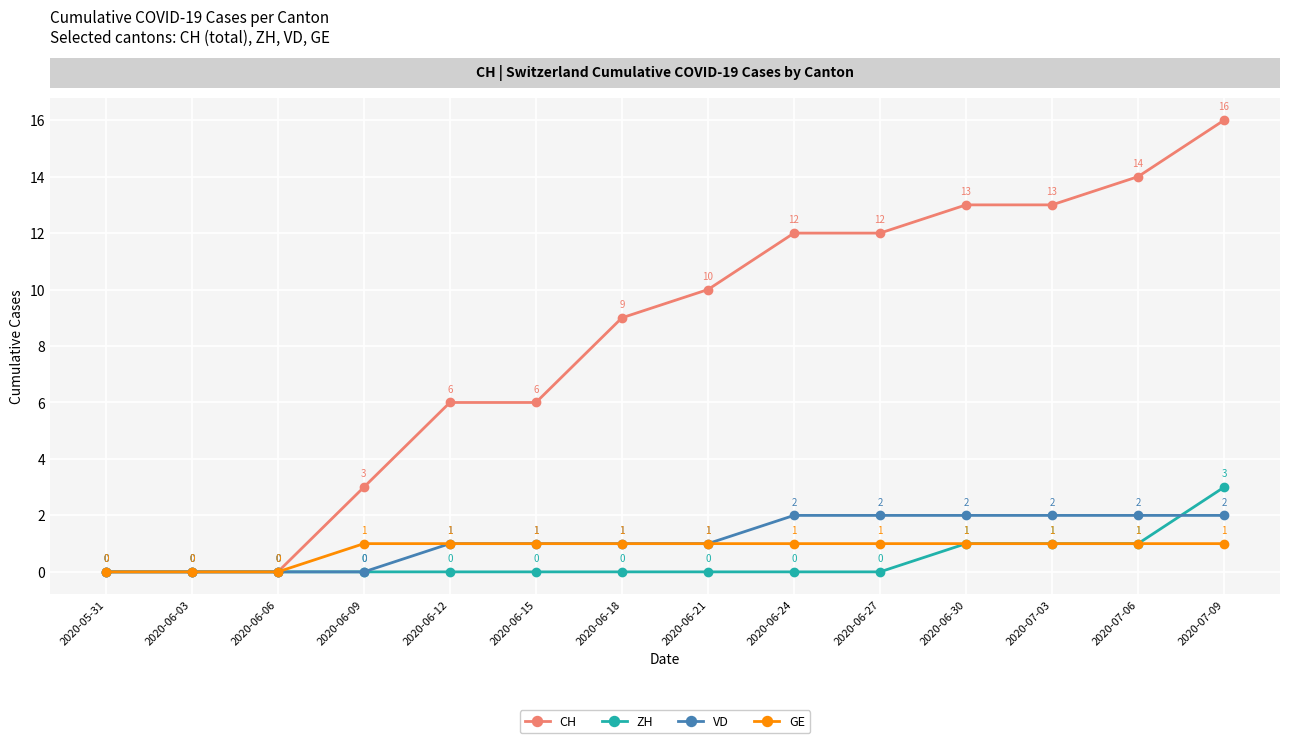

Rank the series by their maximum value, from lowest to highest.

GE, VD, ZH, CH